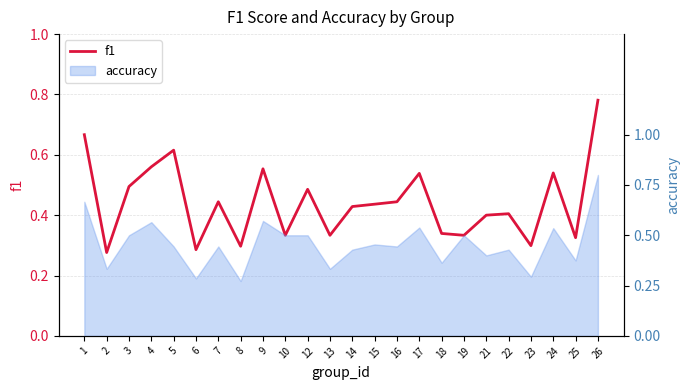

Count the values in the range 0 to 1.

24